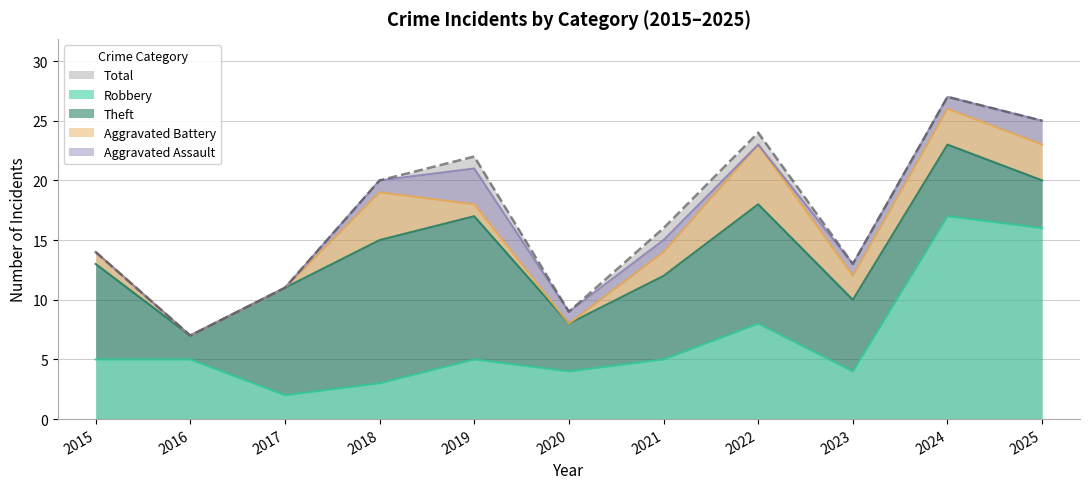

What are all the series names shown in the legend?

Robbery, Theft, Aggravated Battery, Aggravated Assault, Total